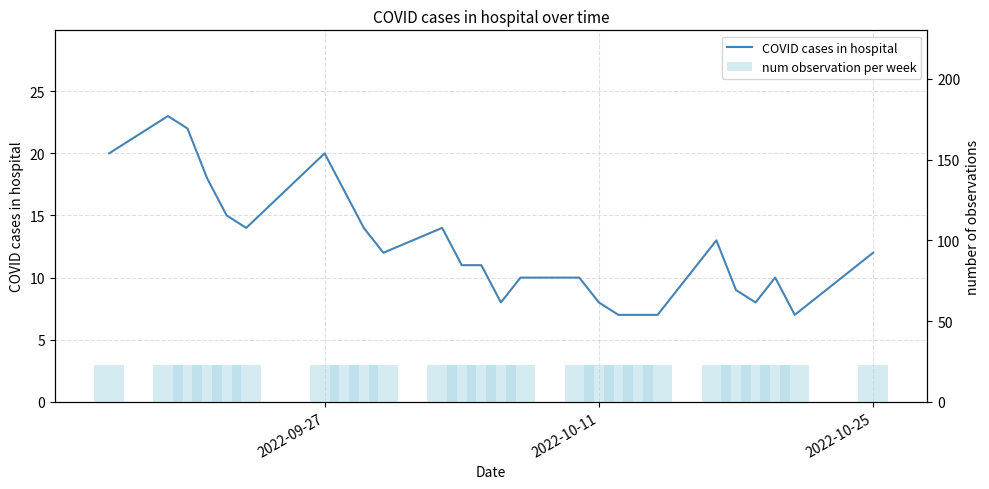

The COVID cases in hospital series shows 12 at 3. True or false?

False